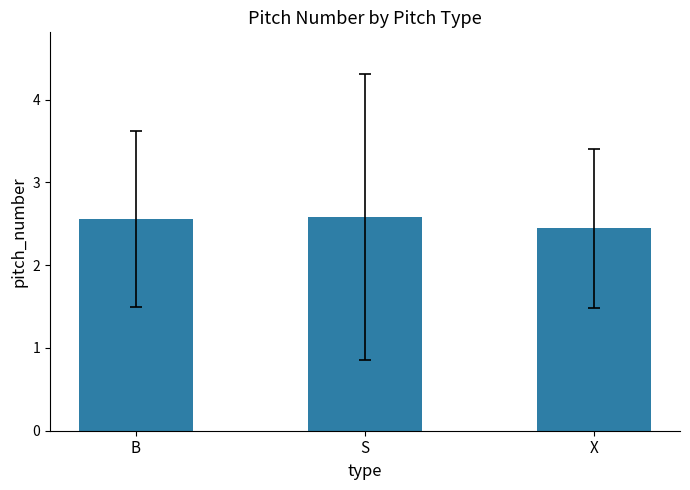

What is the difference between the values at X and B?

0.1